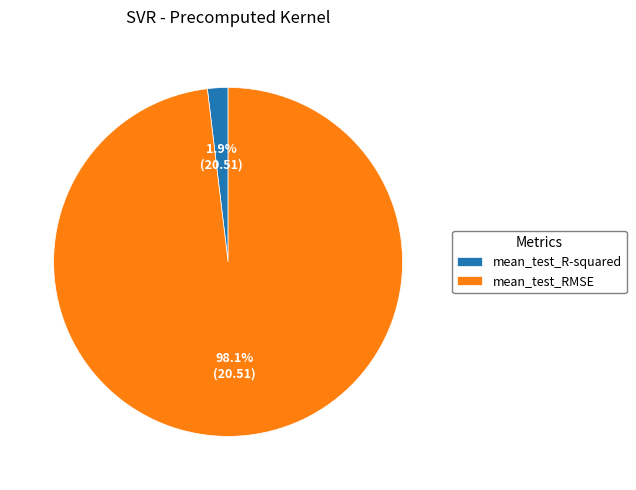

Does mean_test_RMSE account for over 50% of the chart?

Yes